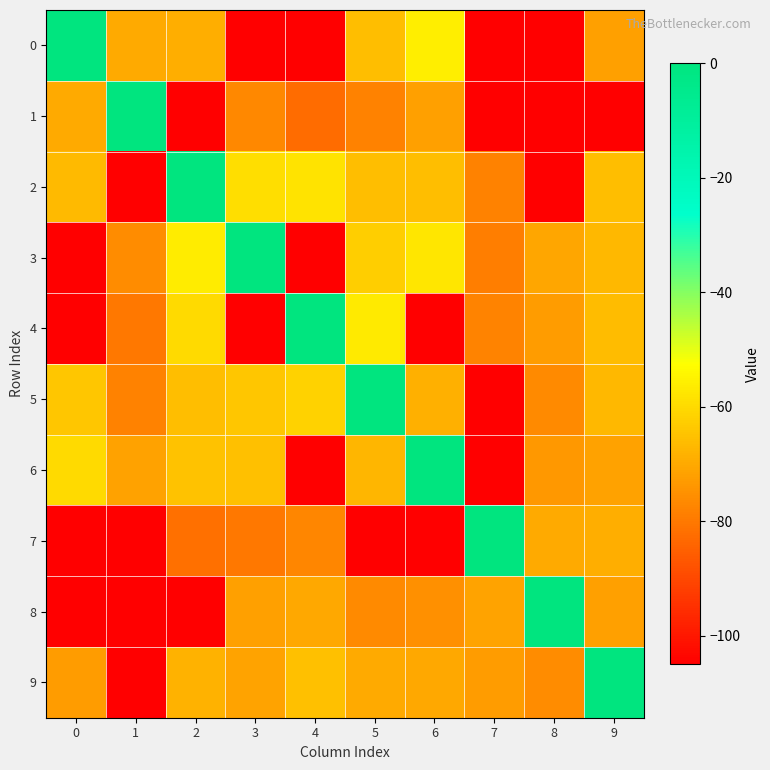

Reading left to right, list all the values displayed in this chart.

0: 0=0.0	1=-70.0	2=-68.9	3=-105.0	4=-105.0	5=-66.0	6=-56.0	7=-105.0	8=-105.0	9=-71.9
1: 0=-70.0	1=0.0	2=-105.0	3=-76.9	4=-82.5	5=-78.3	6=-72.1	7=-105.0	8=-105.0	9=-105.0
2: 0=-66.7	1=-105.0	2=0.0	3=-59.1	4=-58.0	5=-65.7	6=-66.0	7=-78.0	8=-105.0	9=-66.0
3: 0=-105.0	1=-75.9	2=-56.3	3=0.0	4=-105.0	5=-62.4	6=-57.7	7=-79.1	8=-70.7	9=-67.0
4: 0=-105.0	1=-80.0	2=-60.0	3=-105.0	4=0.0	5=-56.7	6=-105.0	7=-77.8	8=-72.9	9=-66.0
5: 0=-64.0	1=-78.3	2=-65.8	3=-64.2	4=-61.6	5=0.0	6=-68.5	7=-105.0	8=-76.7	9=-67.0
6: 0=-60.0	1=-71.6	2=-65.0	3=-65.2	4=-105.0	5=-67.6	6=0.0	7=-105.0	8=-73.7	9=-71.7
7: 0=-105.0	1=-105.0	2=-82.0	3=-80.3	4=-77.2	5=-105.0	6=-105.0	7=0.0	8=-69.9	9=-69.2
8: 0=-105.0	1=-105.0	2=-105.0	3=-72.0	4=-70.2	5=-76.4	6=-75.1	7=-71.3	8=0.0	9=-71.9
9: 0=-73.0	1=-105.0	2=-68.2	3=-71.0	4=-65.2	5=-70.0	6=-70.5	7=-72.8	8=-76.0	9=0.0